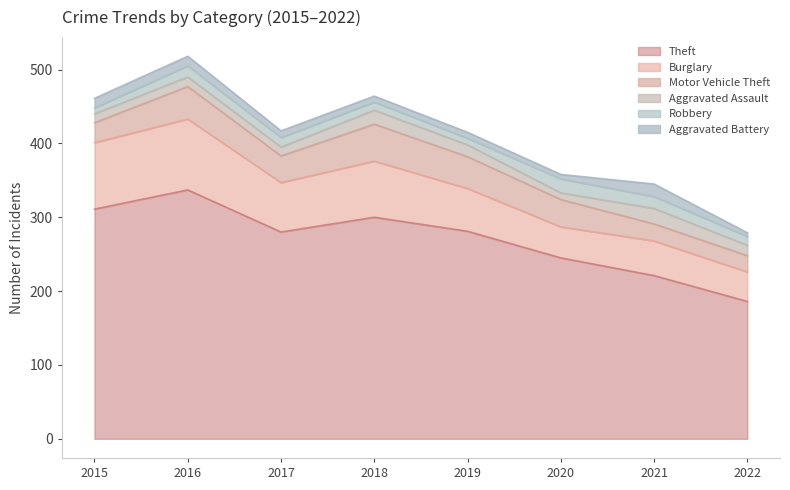

Rank the categories by Aggravated Battery value from lowest to highest.

2022, 2020, 2018, 2019, 2017, 2015, 2016, 2021